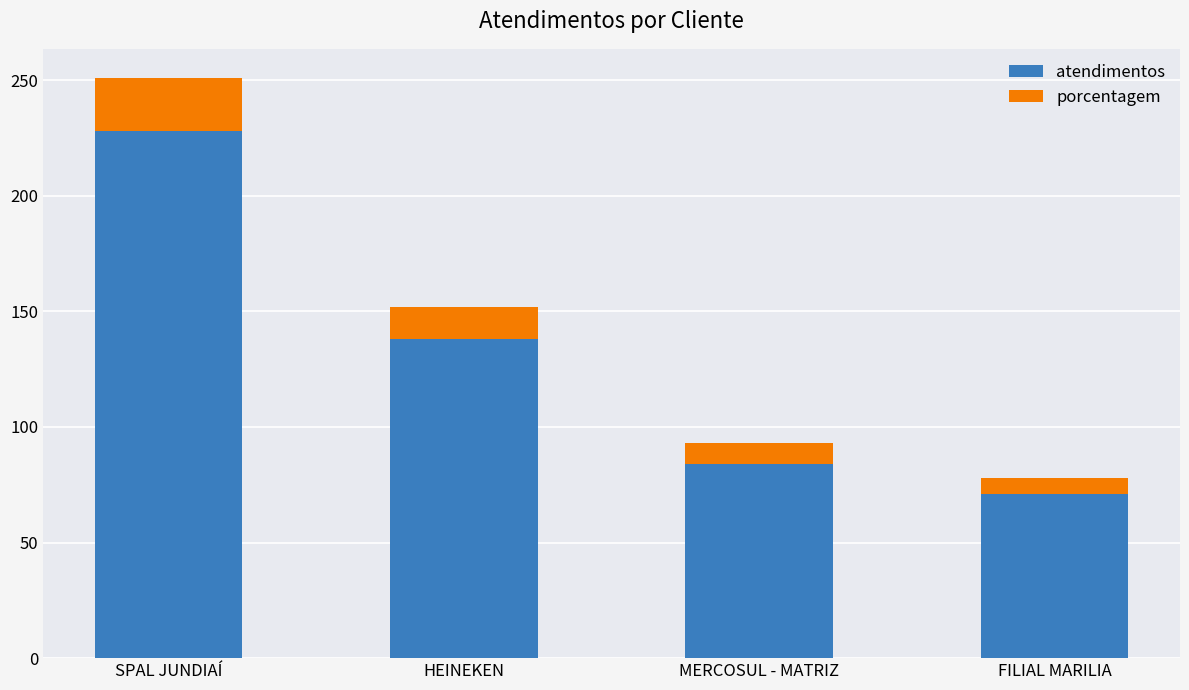

Are the bars horizontal?

No